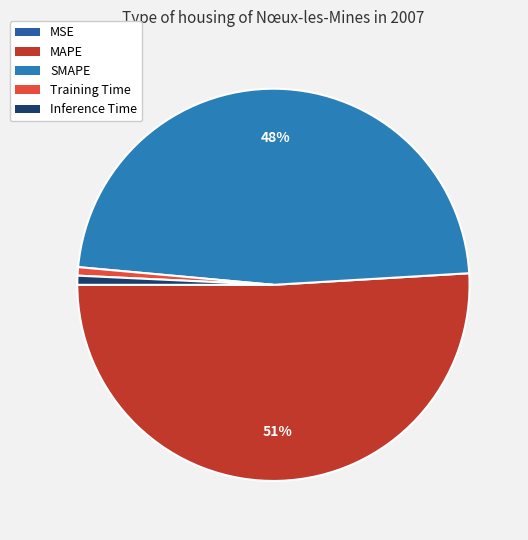

To the nearest percent, what is the combined percentage of MAPE and Inference Time?

52%